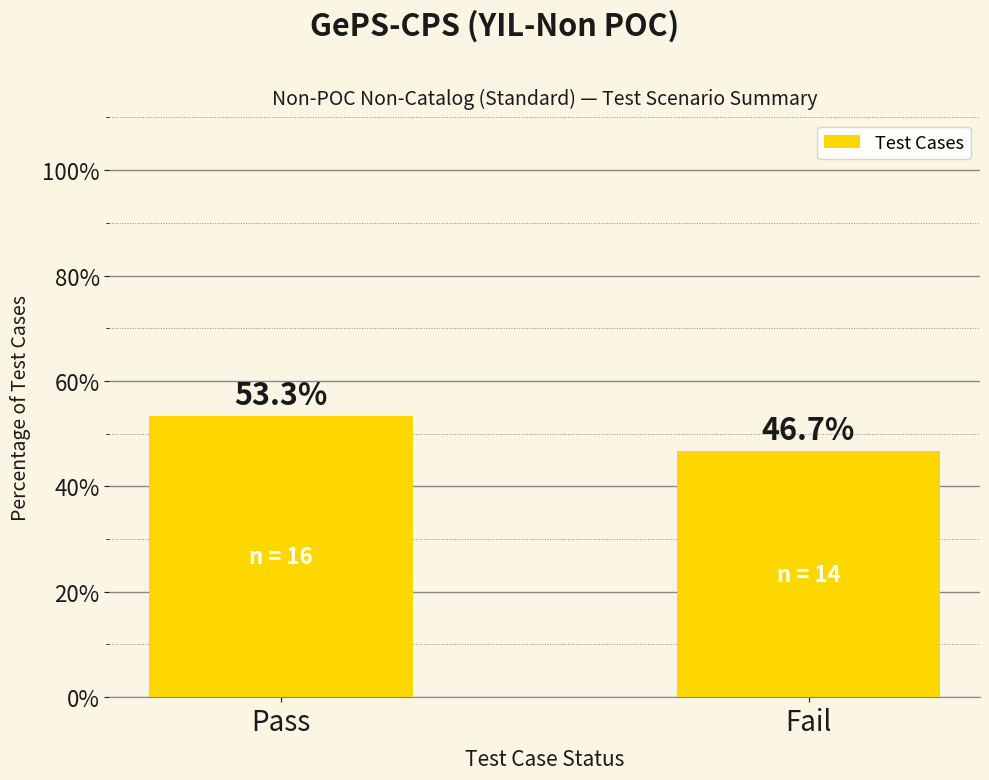

True or false: the data shows 46.7 at Fail.

True